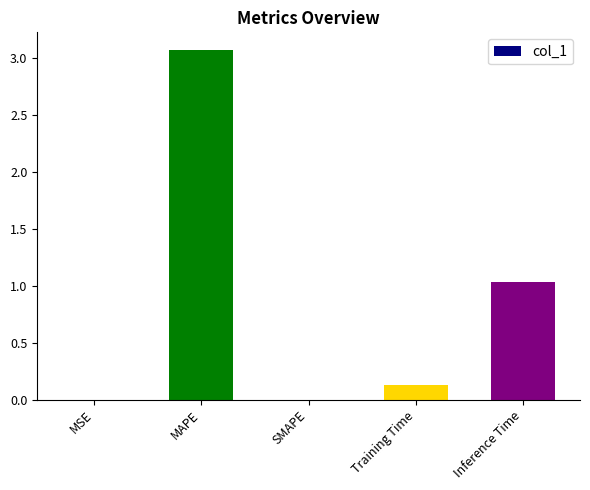

Are the bars grouped side by side (vs. stacked)?

No